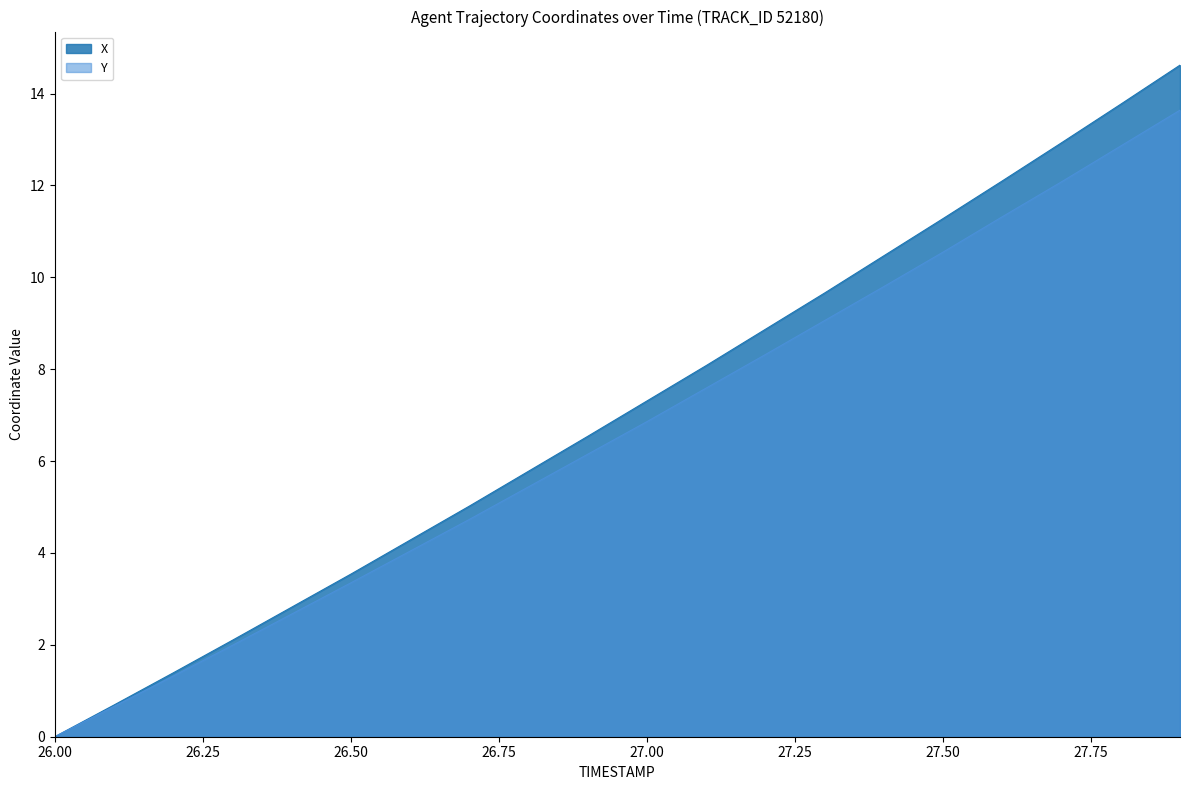

How many values in X are above zero?

19